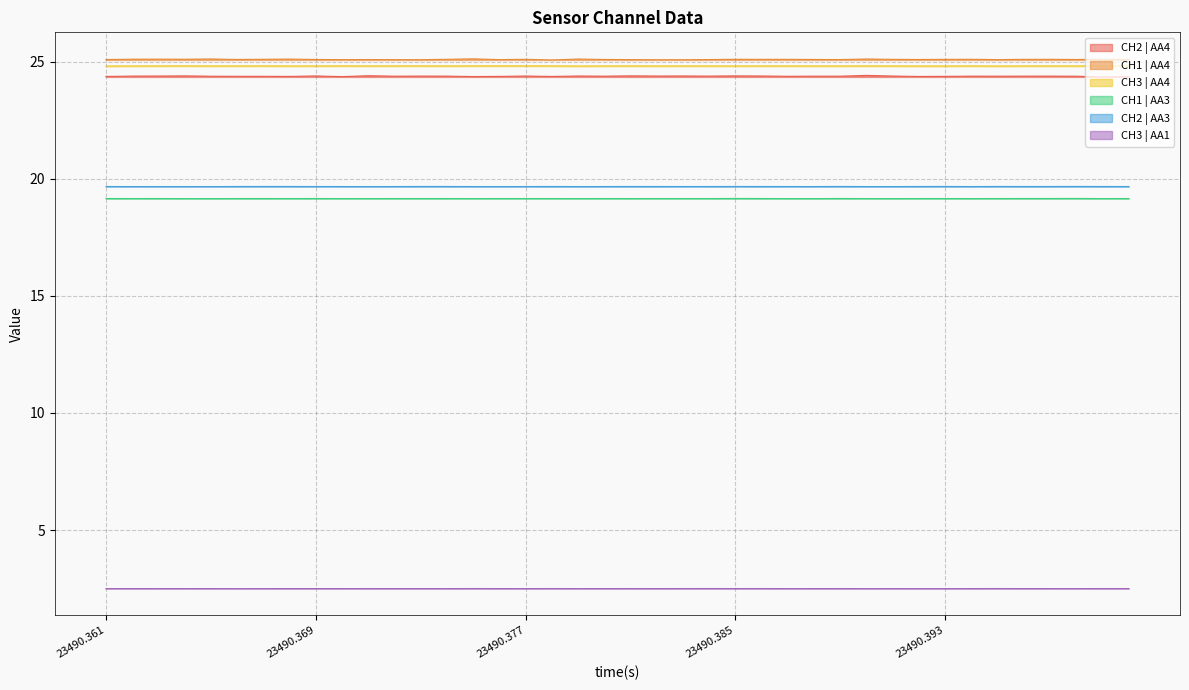

At how many categories does at least one series exceed 5?

40